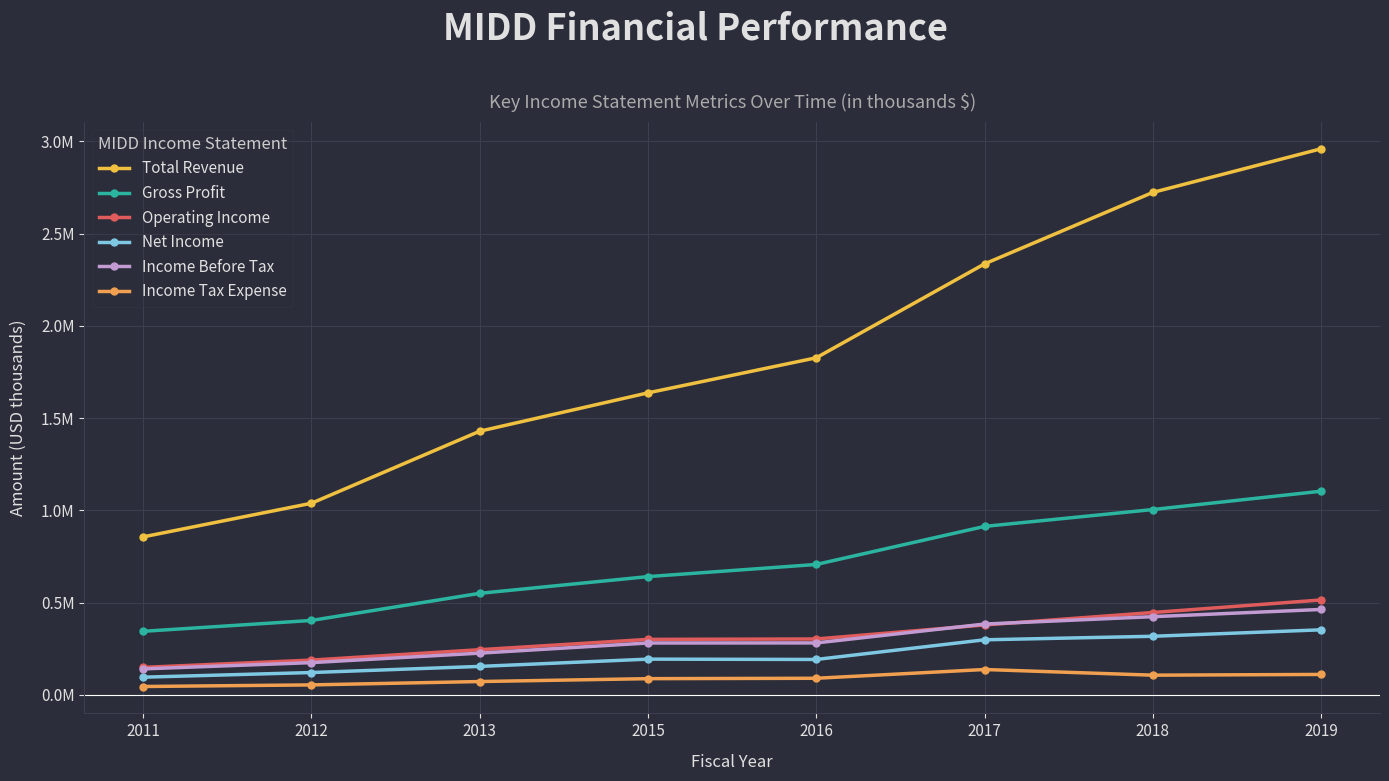

What value does the Operating Income series have at 2011, to the nearest 10?

148700